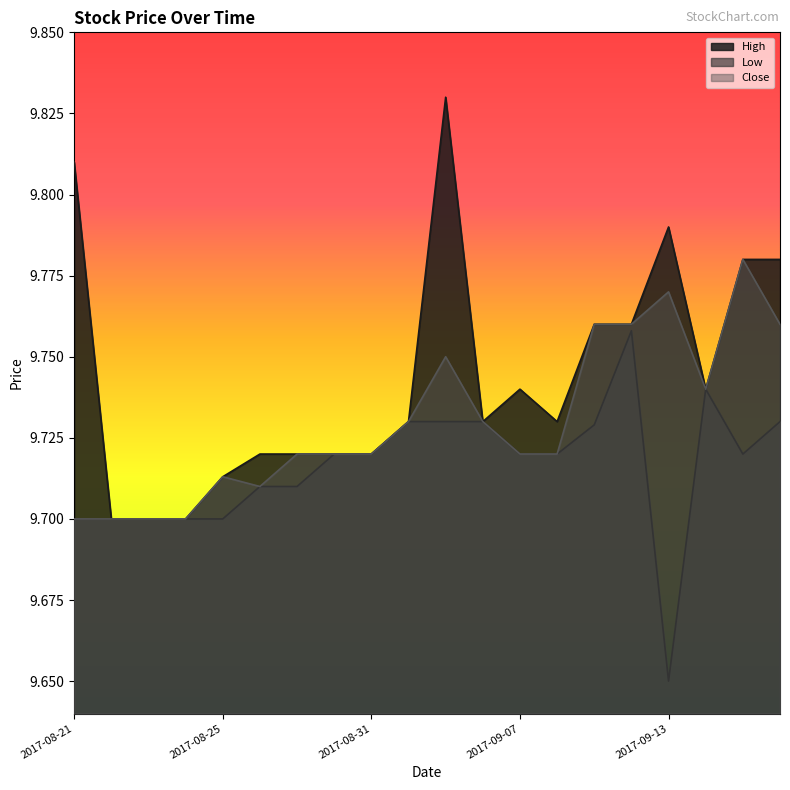

Which has a higher value, 2017-09-11 or 2017-09-07?

2017-09-11